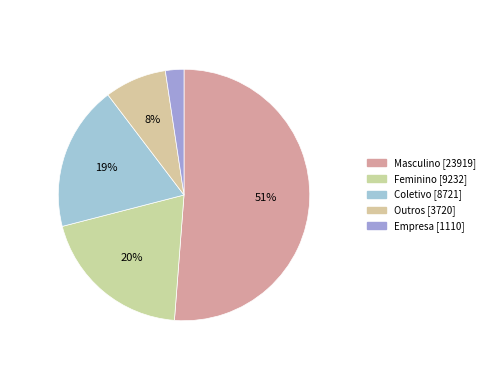

Does any single category account for the majority?

Yes